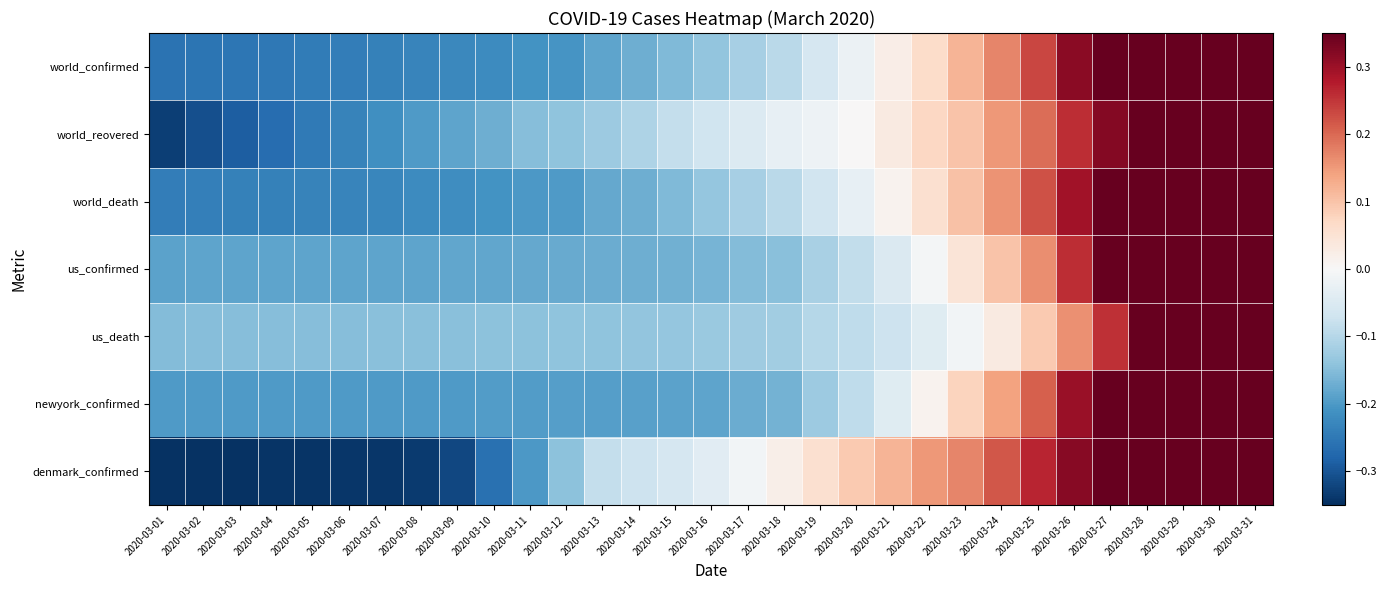

How many categories are shown in the chart?

31